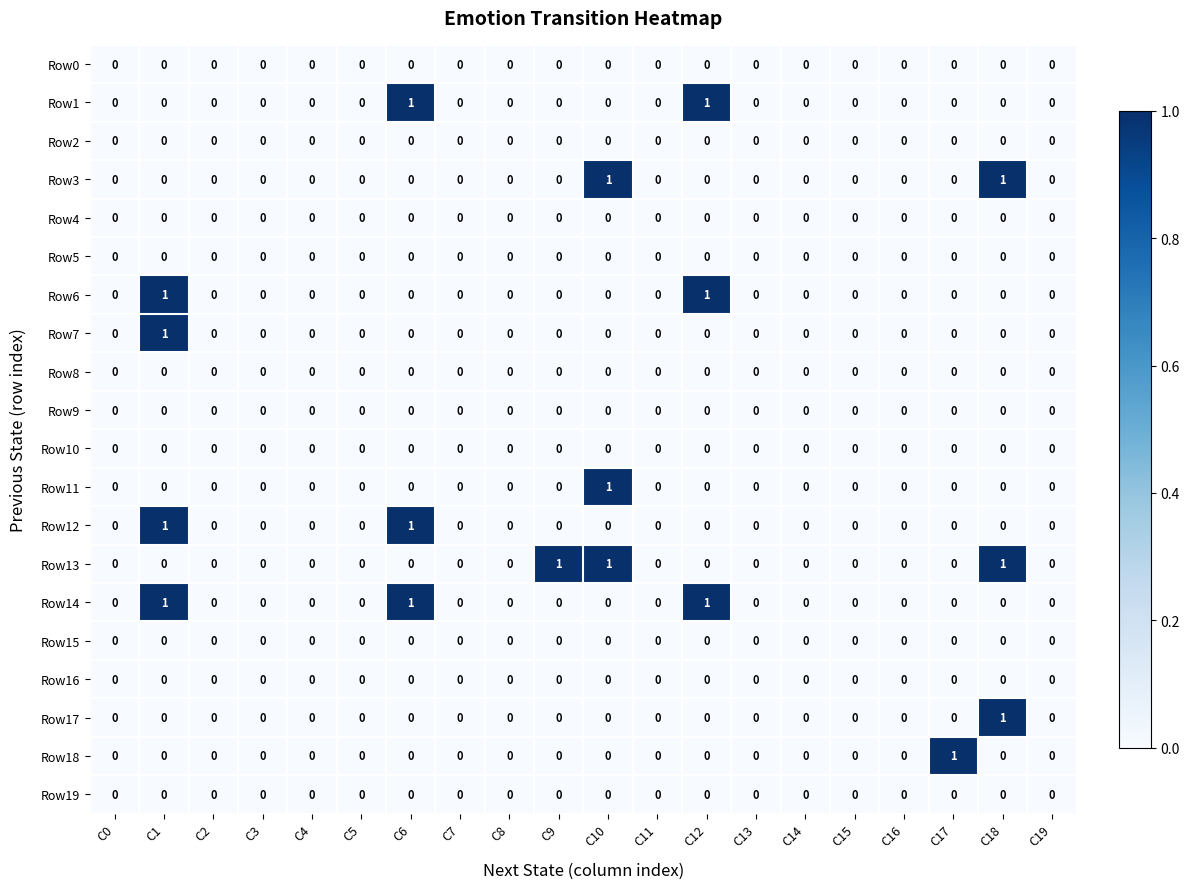

Which category has the highest value in the Row7 series?

C1